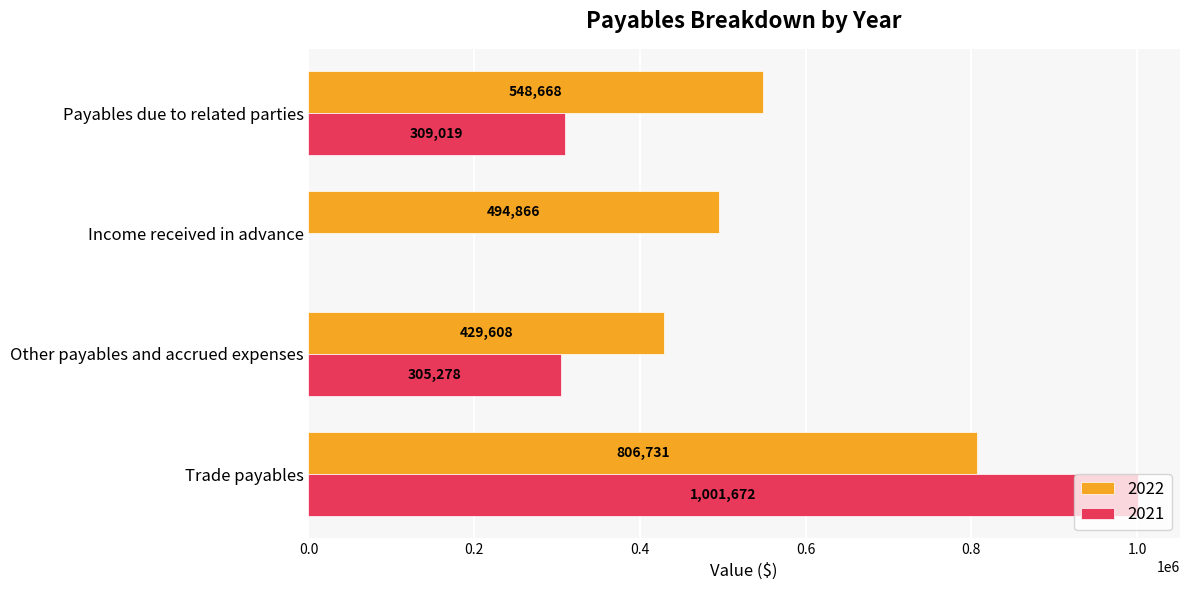

True or false: 2021 has a value of 624463 at Income received in advance.

False